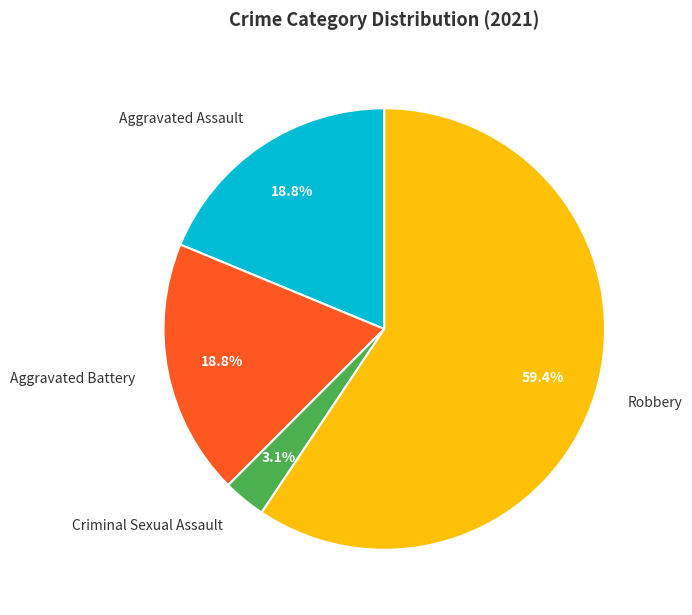

Which category has the biggest portion of the pie?

Robbery